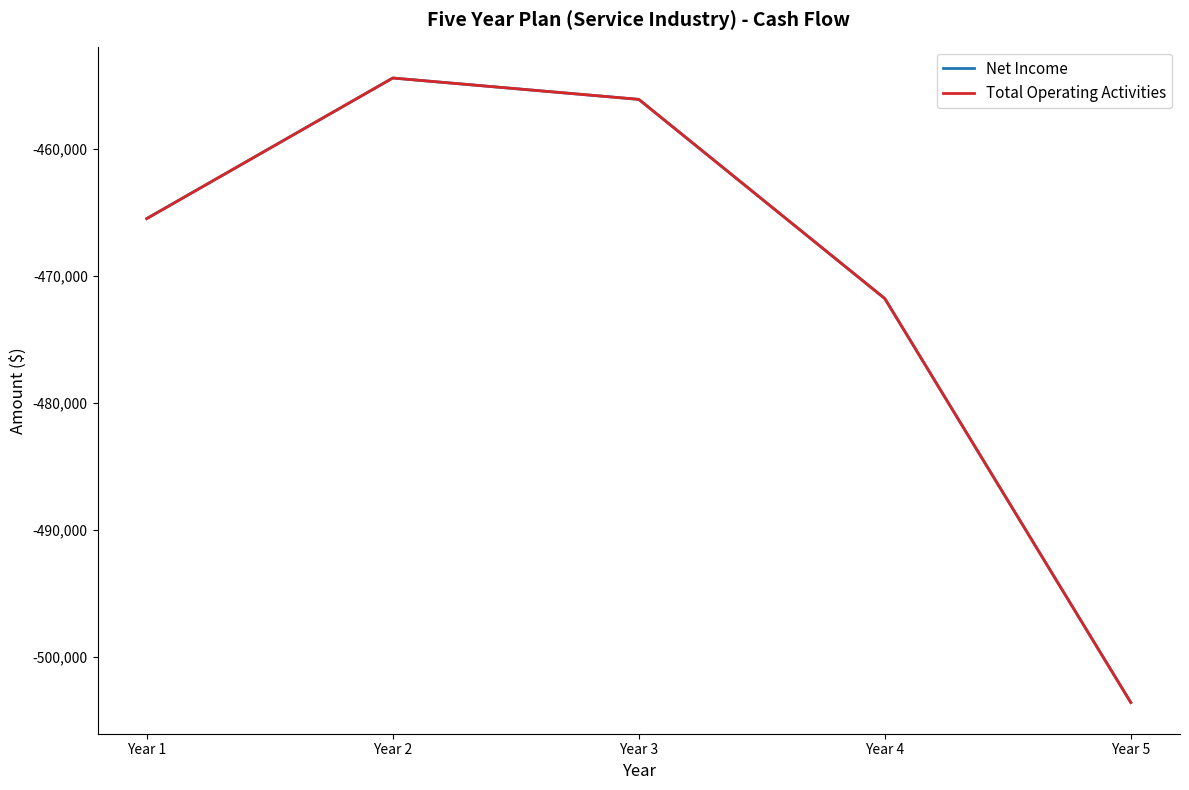

How many lines are shown in the chart?

2